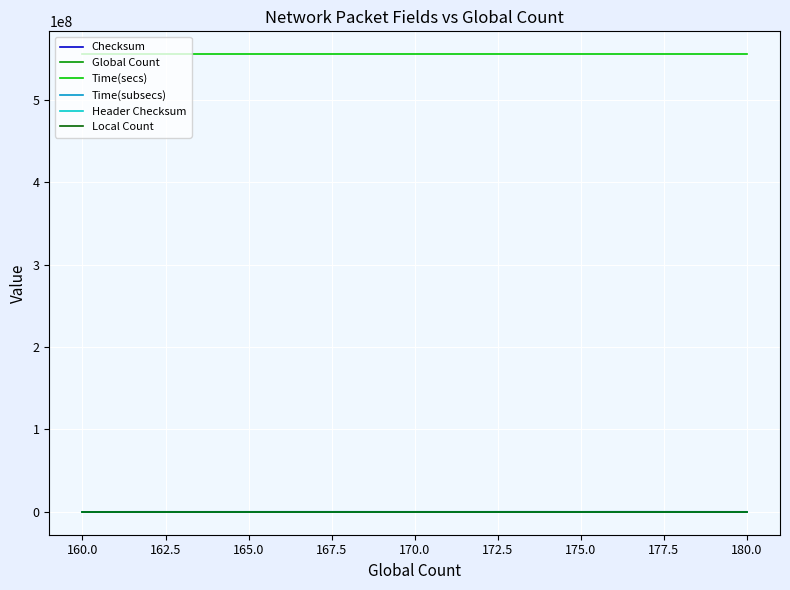

What is the minimum value for Local Count?

1